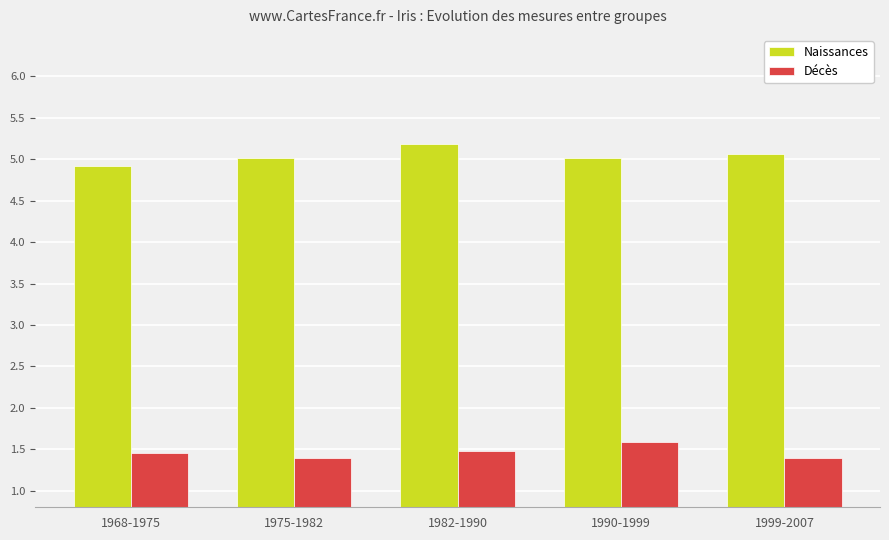

What value does the Décès series have at 1990-1999?

1.6